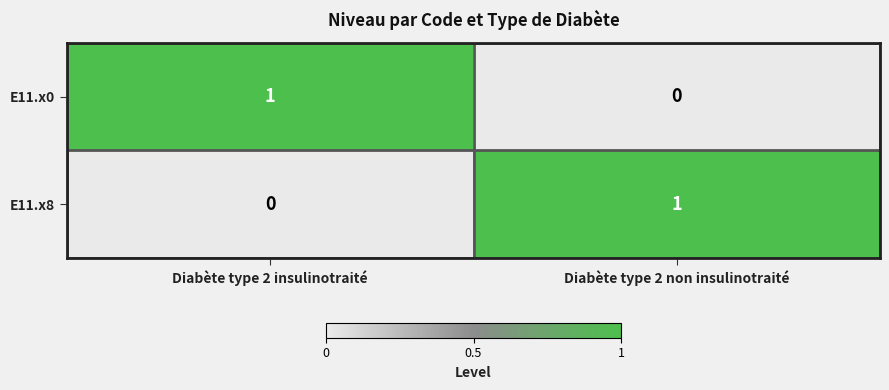

True or false: E11.x0 has a value of 1 at Diabète type 2 insulinotraité.

True